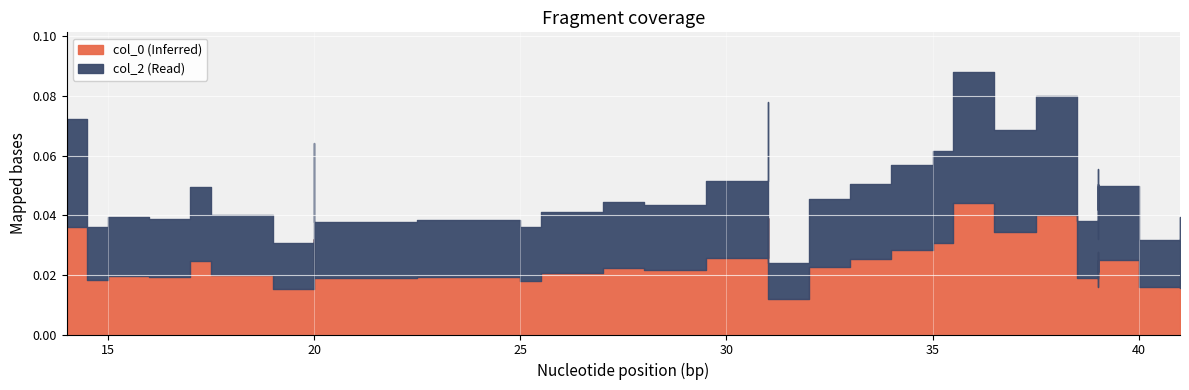

The col_0 series shows 0.0 at 20. True or false?

False